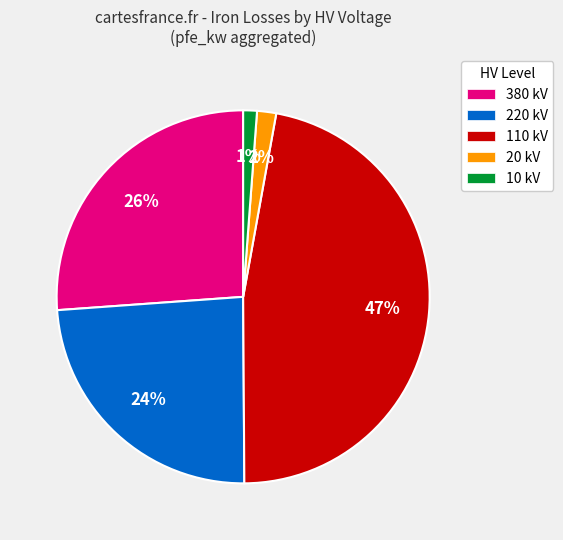

Does any single category account for the majority?

No